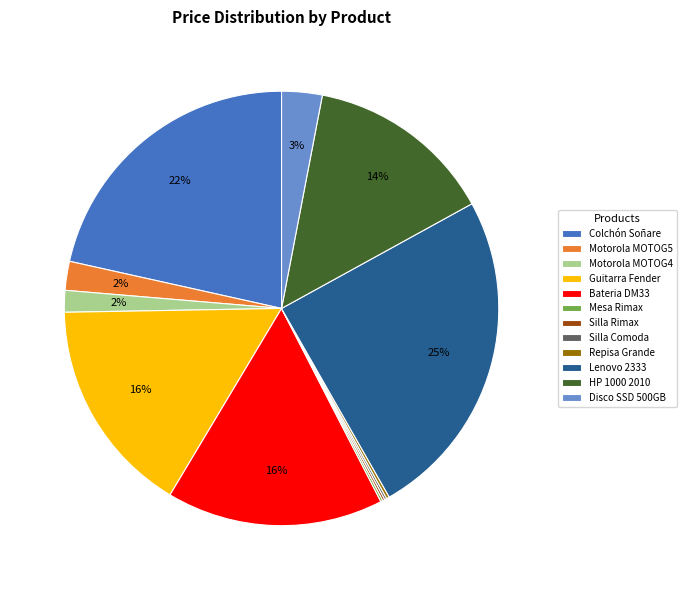

Which slice is the largest?

Lenovo 2333